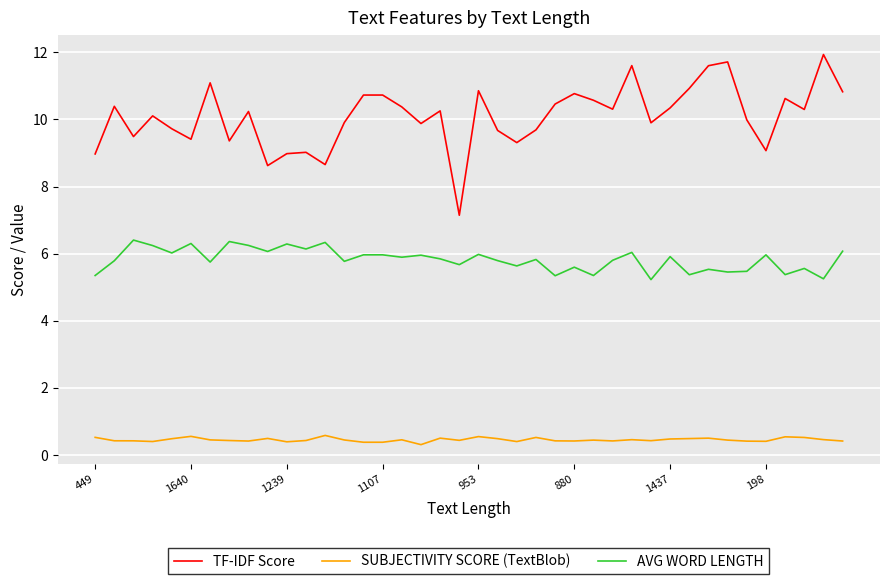

Is this an area chart (filled region under the line)?

No